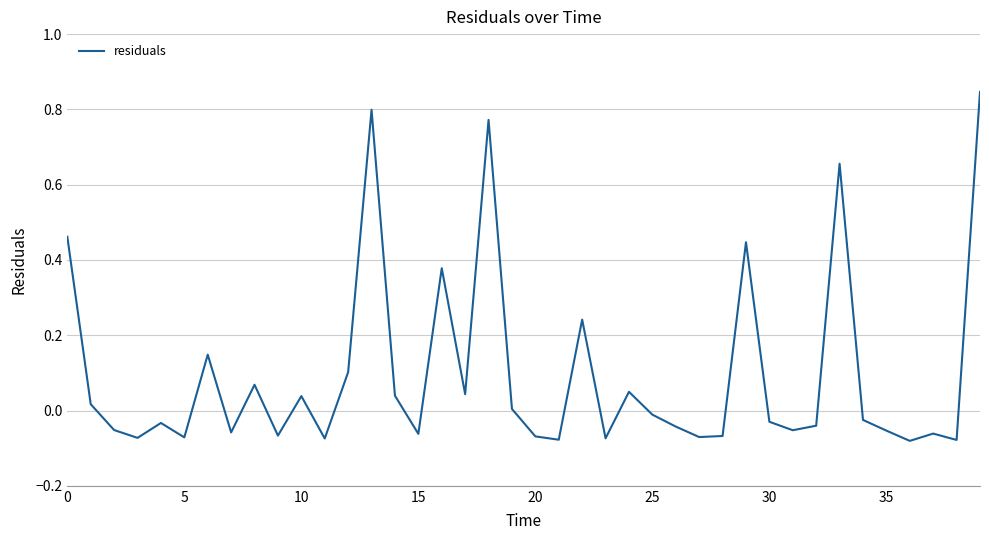

What is the difference between the maximum and minimum values?

0.9